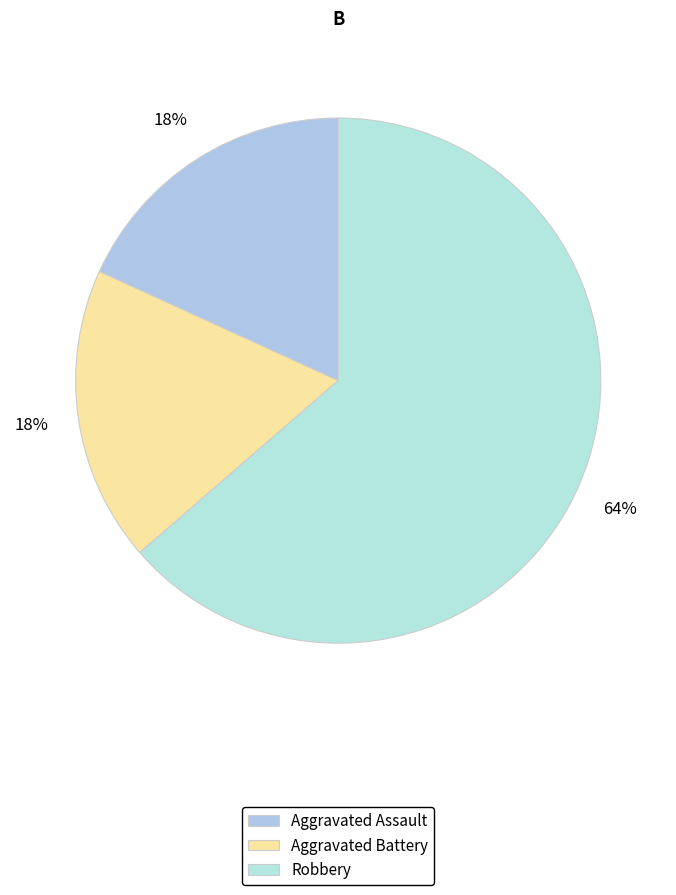

Which category has the smallest portion of the pie?

Aggravated Assault